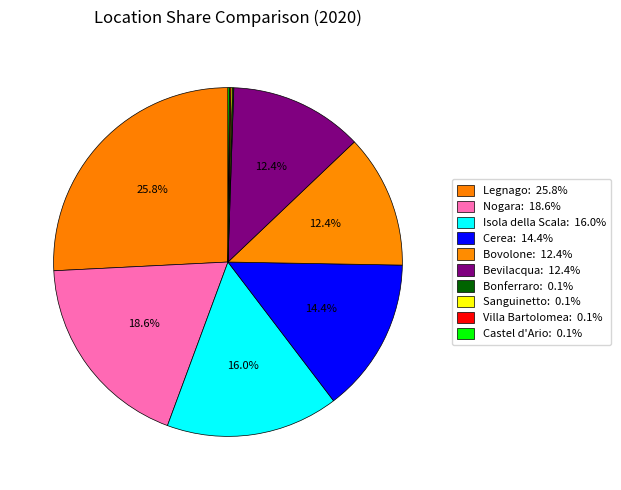

Does Cerea account for over 50% of the chart?

No